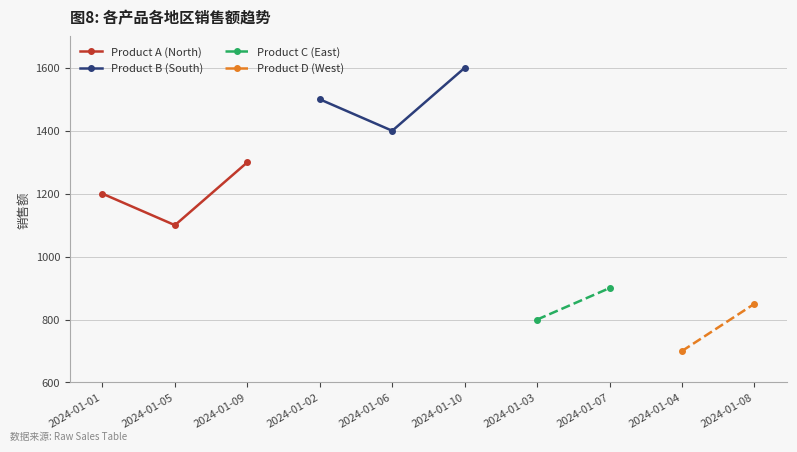

What is the value of the Product A (North) point at the 3rd from the left?

1300